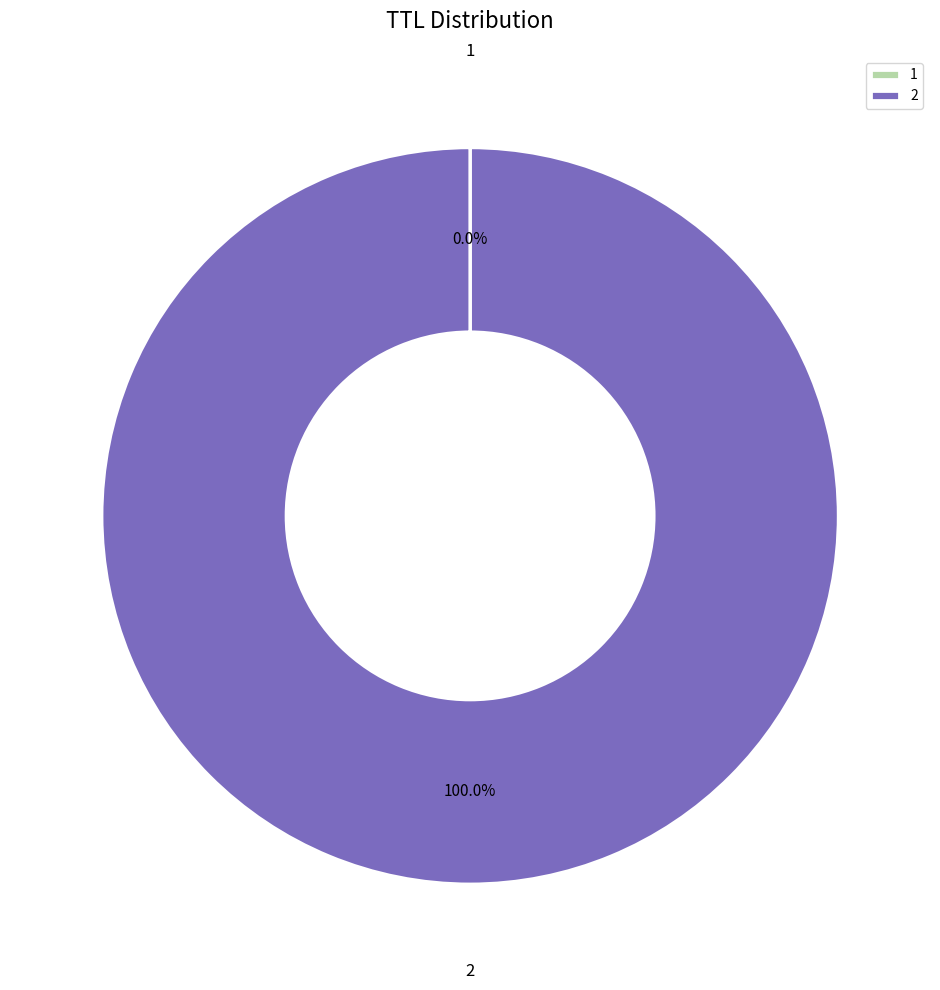

Is there any slice that represents more than half of the pie?

Yes